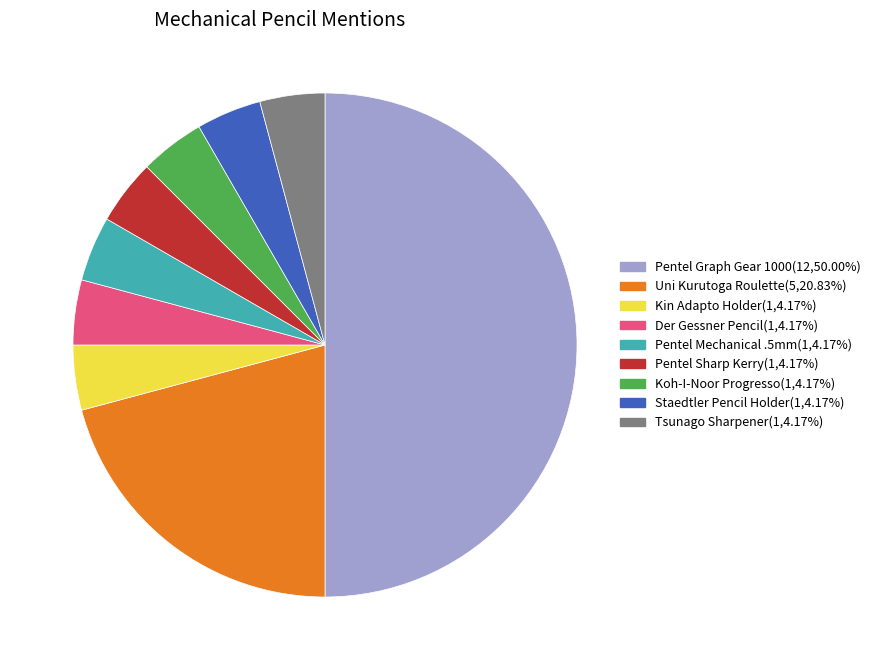

What is the largest slice in the pie chart?

Pentel Graph Gear 1000